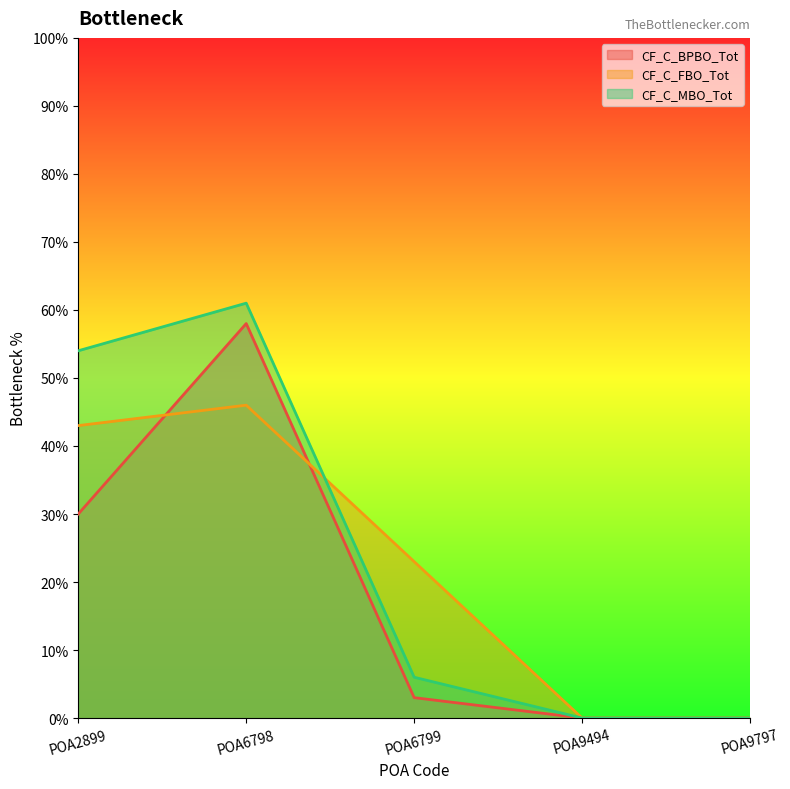

How many lines are shown in the chart?

3